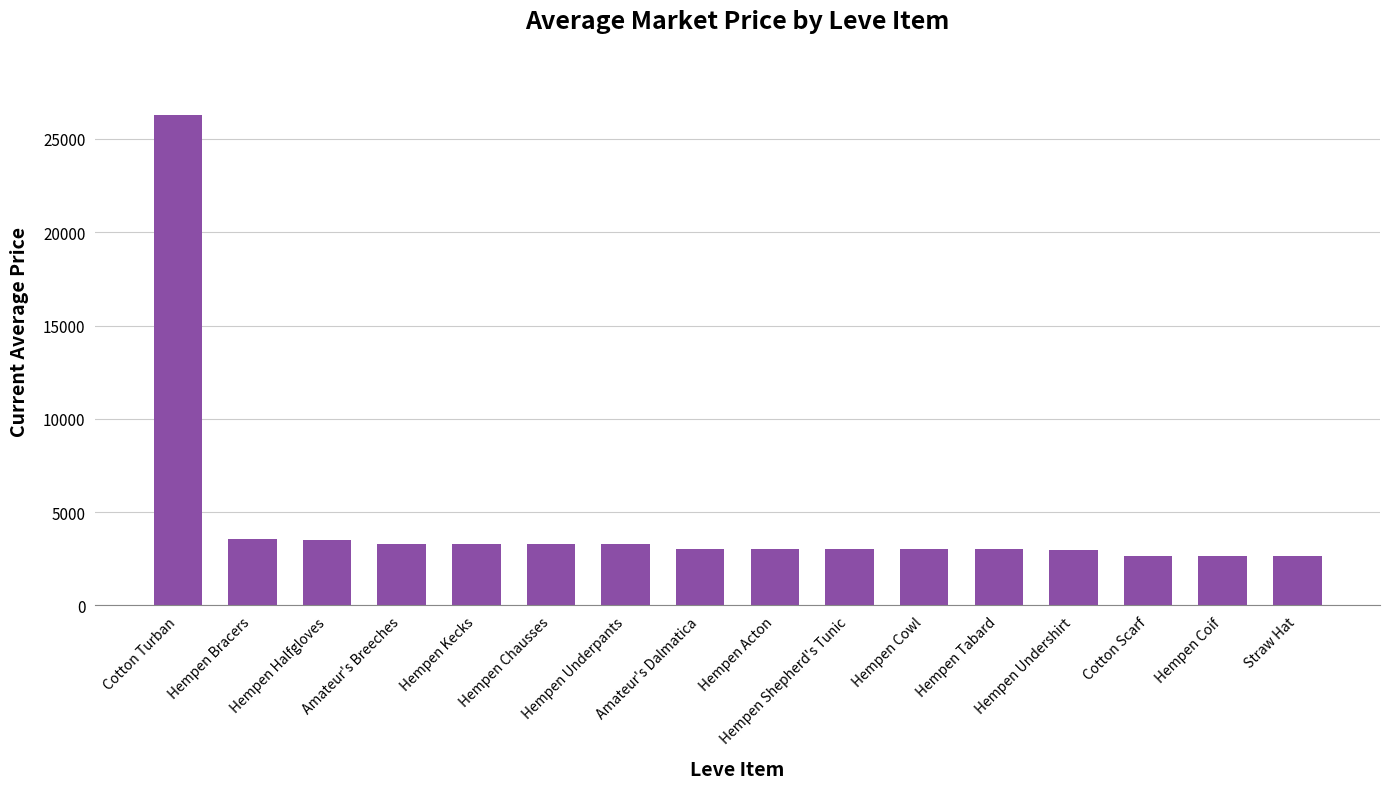

What is the maximum value shown in the chart?

26304